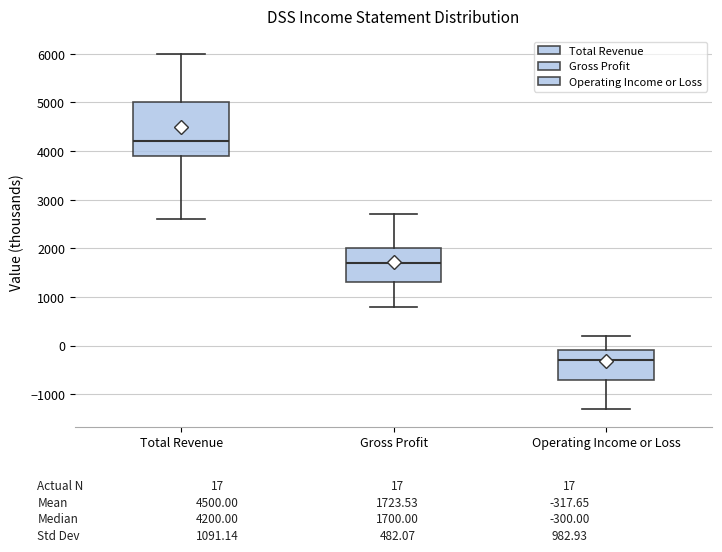

Reading left to right, read every box against the y-axis: the position of its median line, the range the box covers, and the ends of its whiskers. The values are not printed on the chart, so give them approximately, as read against the axis.

Total Revenue: median 4200, box 3900 to 5000, whiskers 2600 to 6000
Gross Profit: median 1700, box 1300 to 2000, whiskers 800 to 2700
Operating Income or Loss: median -300, box -700 to -100, whiskers -1300 to 200